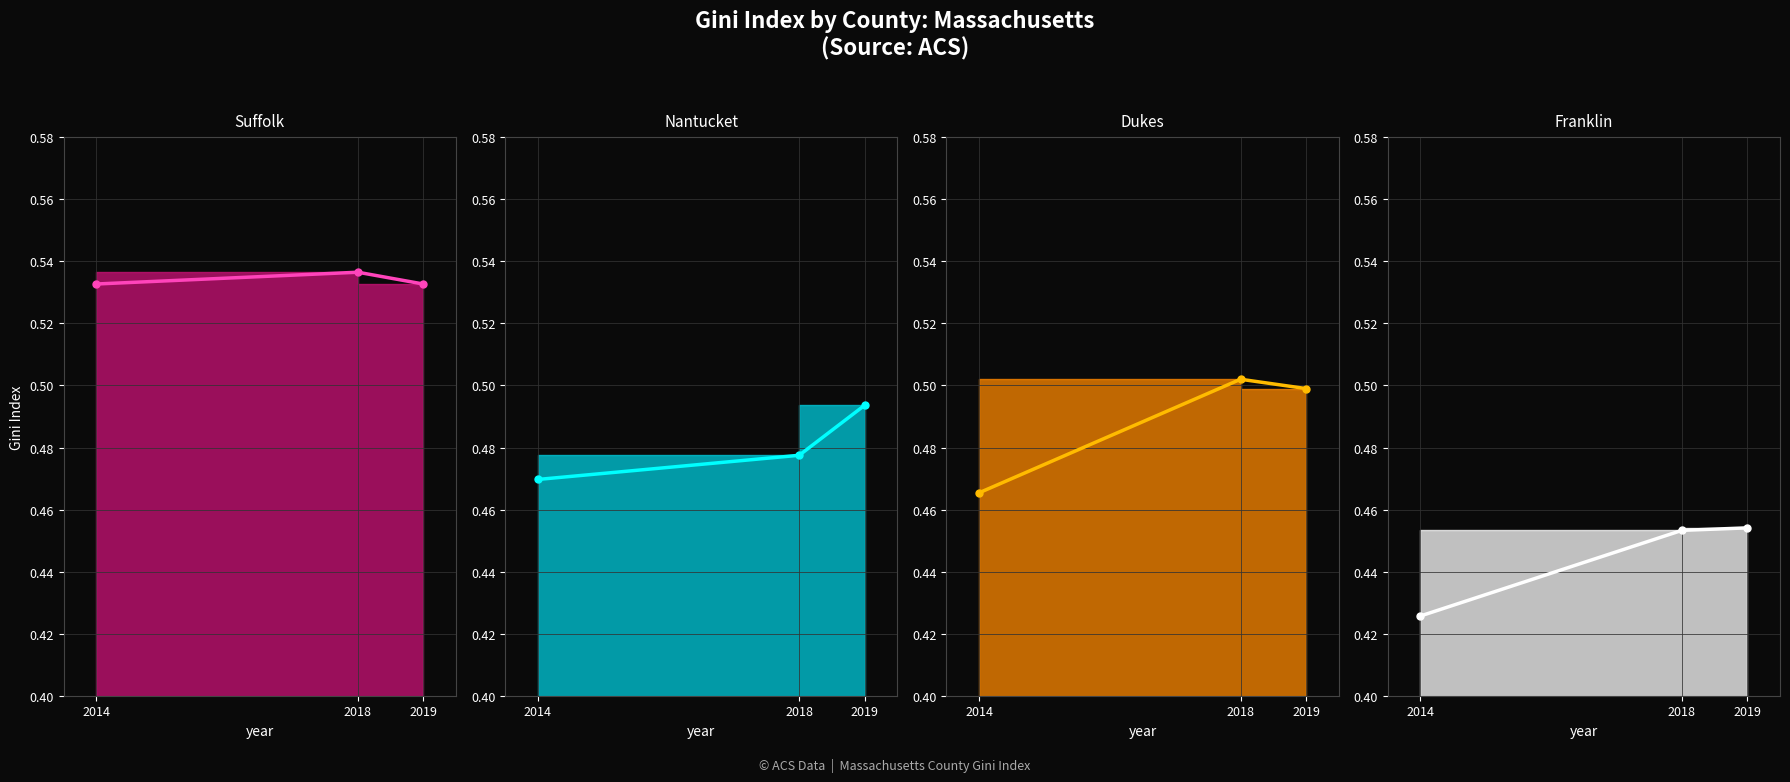

What is the maximum value shown in the chart?

0.5